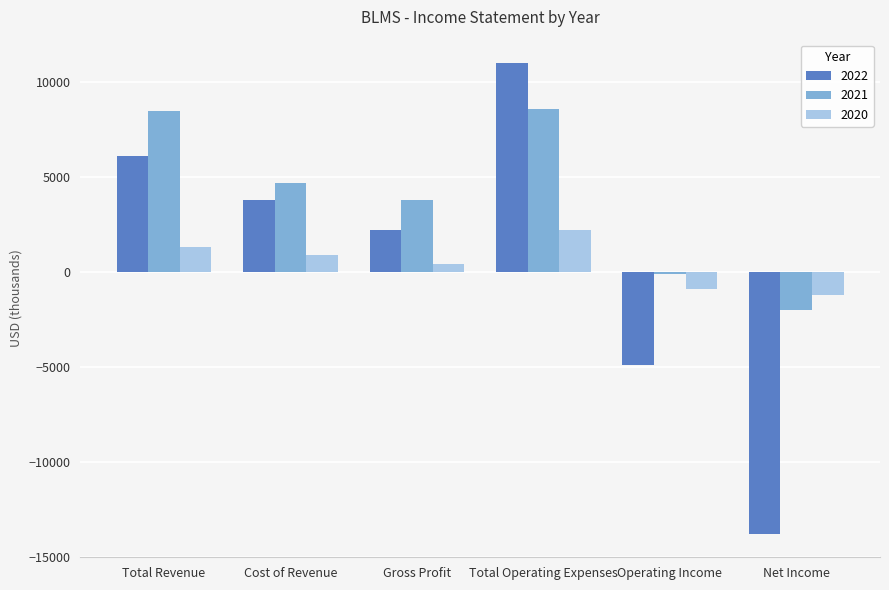

How many bars are there in each group?

3